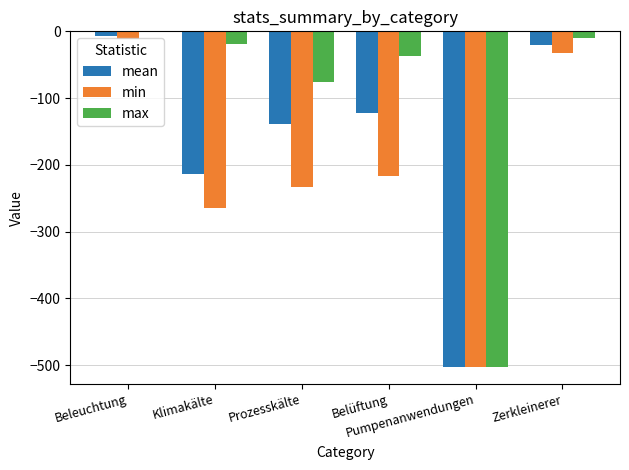

Which series has the largest total across all categories?

max